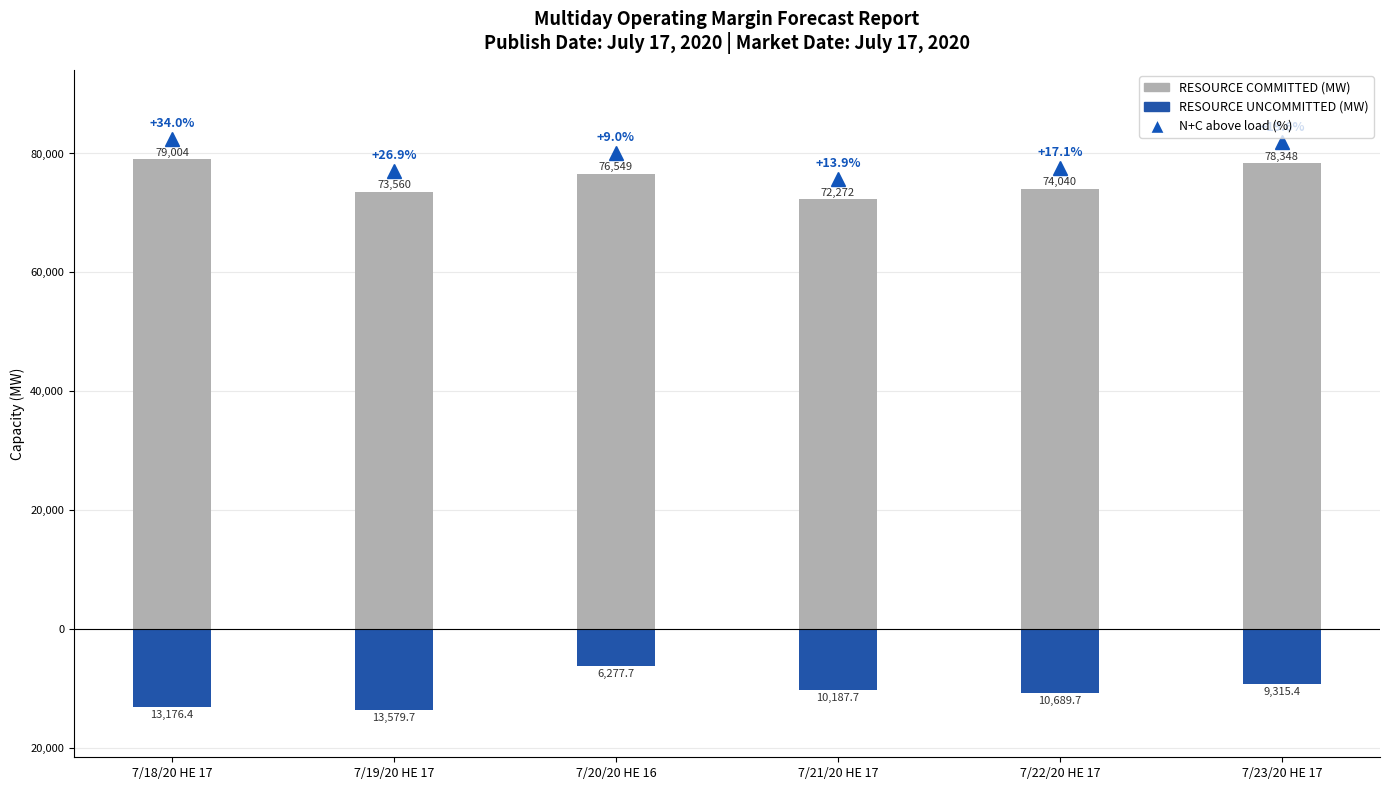

At which label does RESOURCE UNCOMMITTED reach its peak?

7/20/20 HE 16